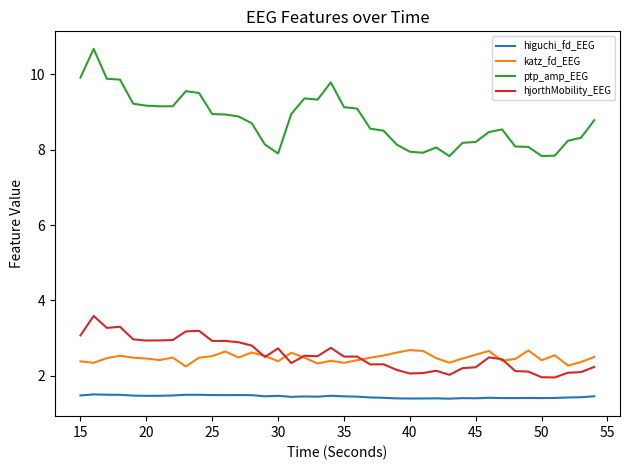

True or false: hjorthMobility_EEG and ptp_amp_EEG intersect in this chart.

False